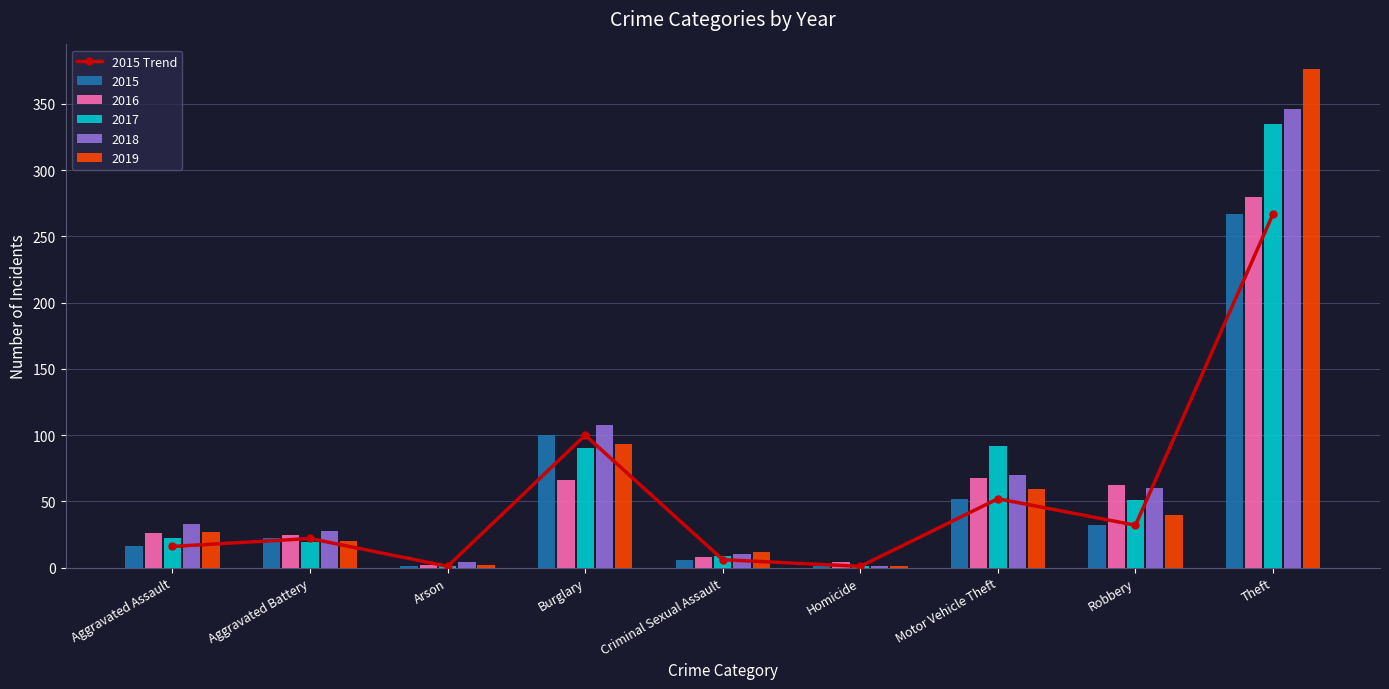

What is the difference between the maximum and minimum values?

266